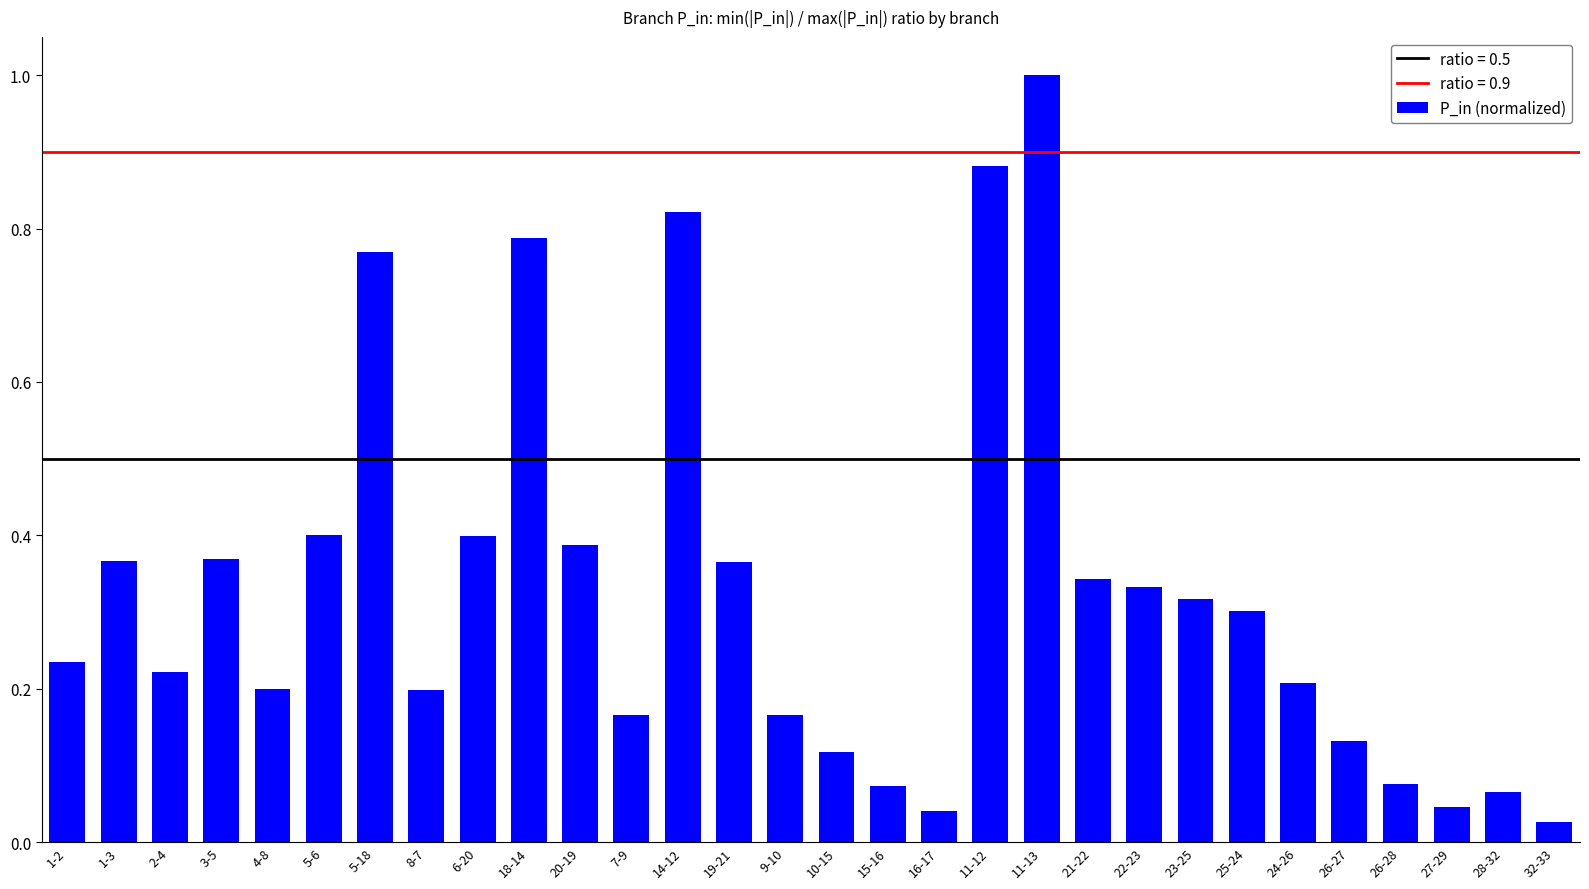

Is it true that the value at 6-20 is 0.4?

True